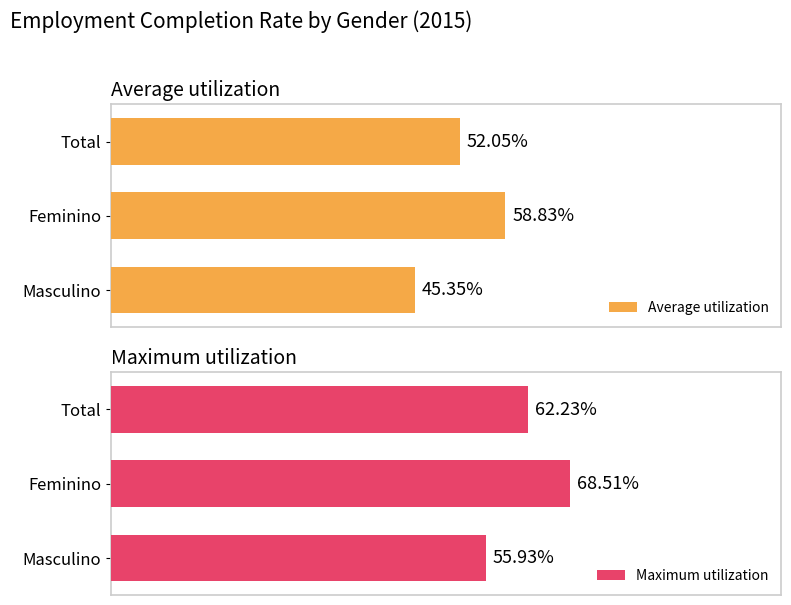

What is the average value of the Maximum utilization series?

0.6